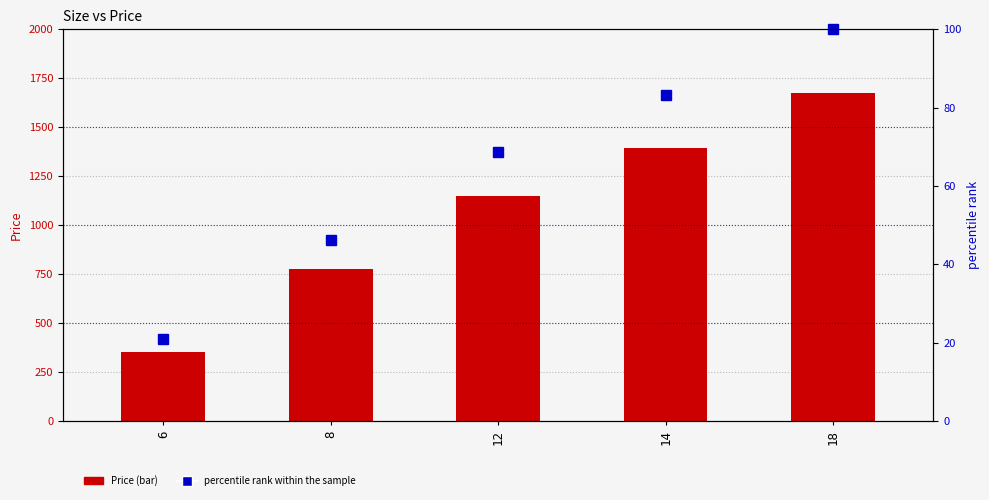

At which category is the sum across all series the highest?

18